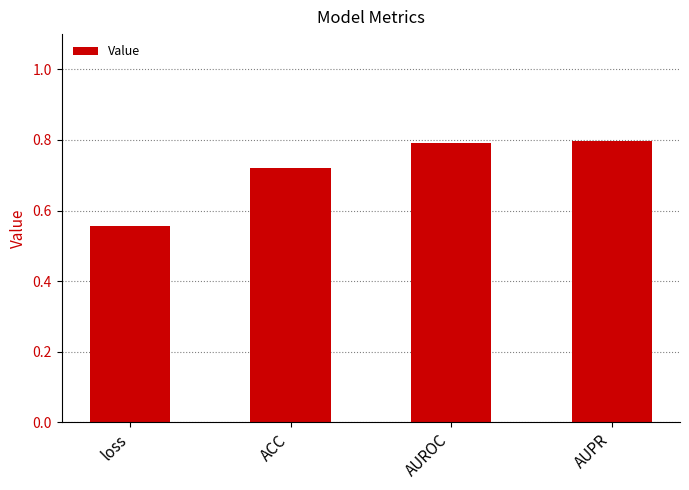

Which label corresponds to the smallest value in the chart?

loss